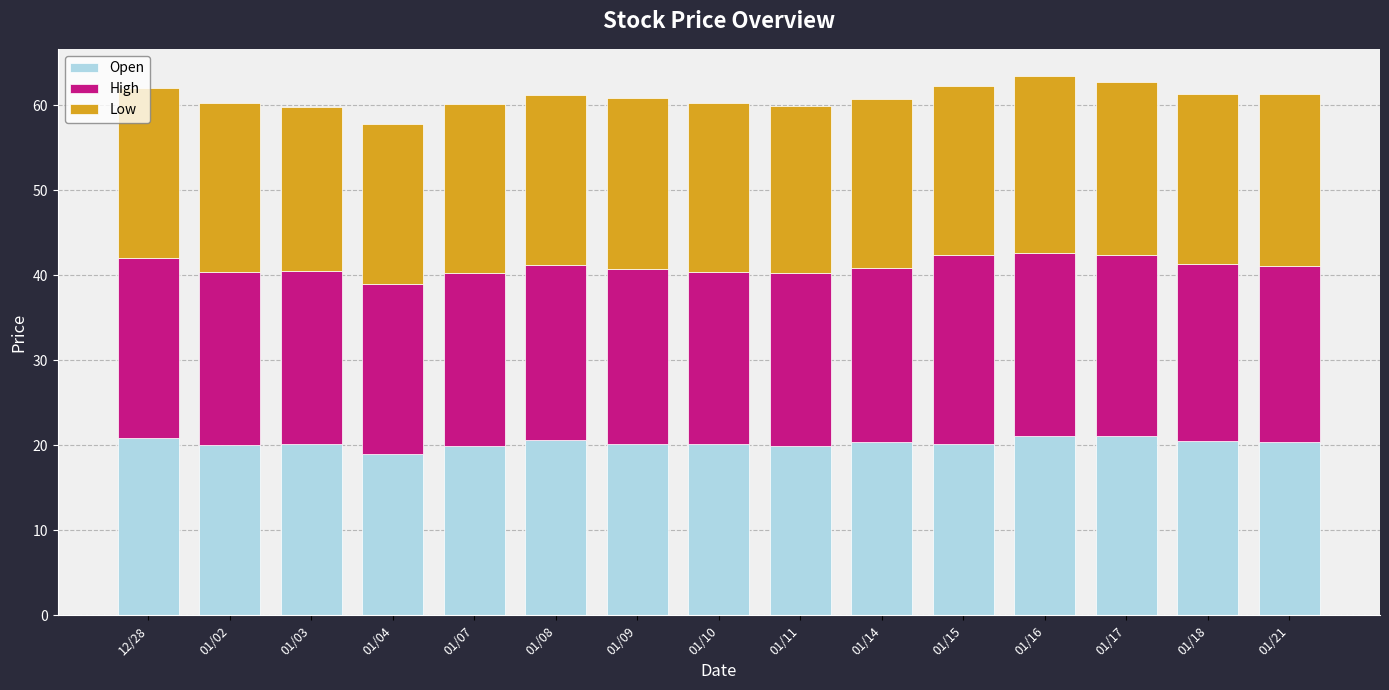

What are all the series names shown in the legend?

Open, High, Low